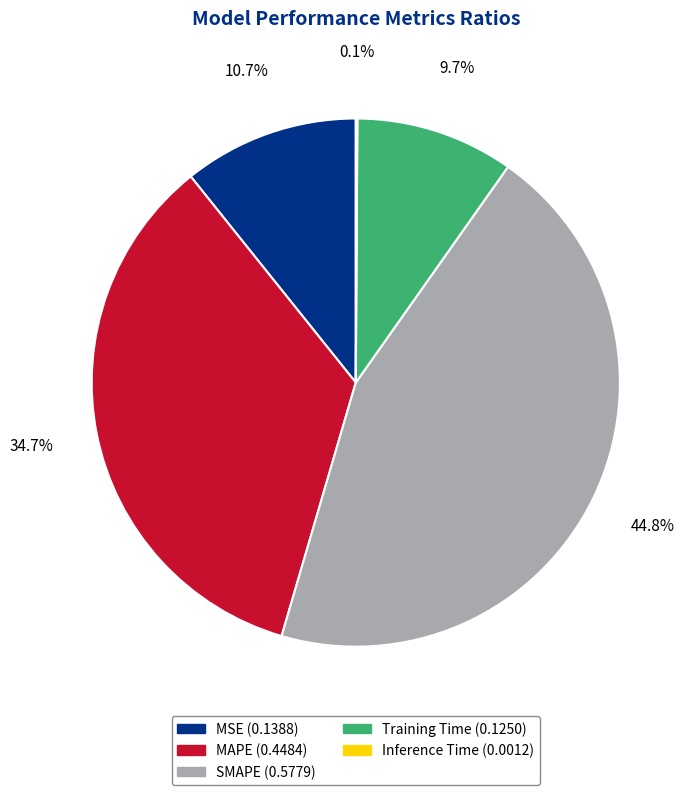

Which category has the biggest portion of the pie?

SMAPE